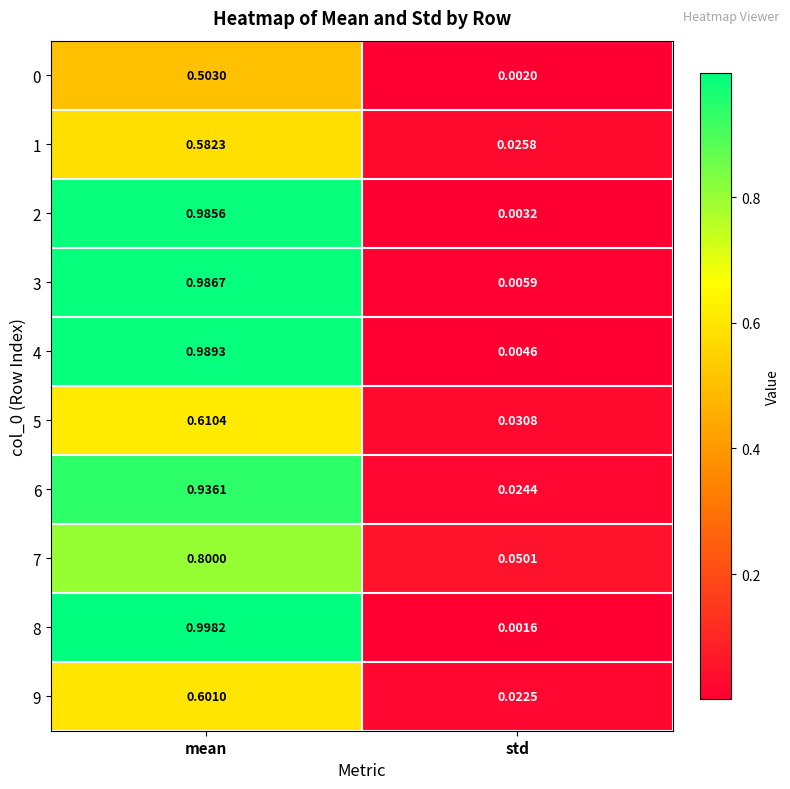

Where is 5 nearest to the value 0?

std